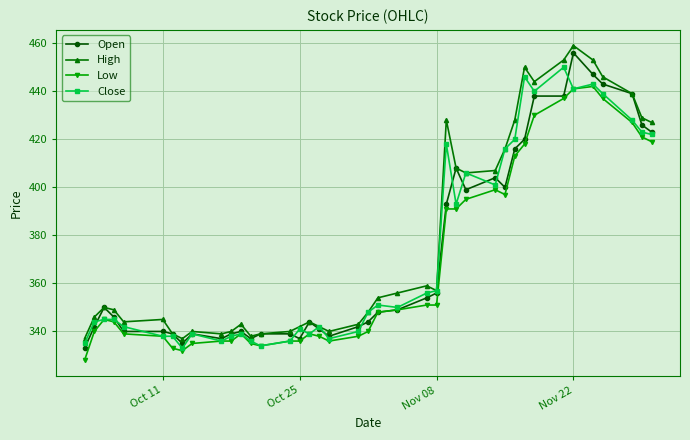

Count the number of categories in the chart.

40